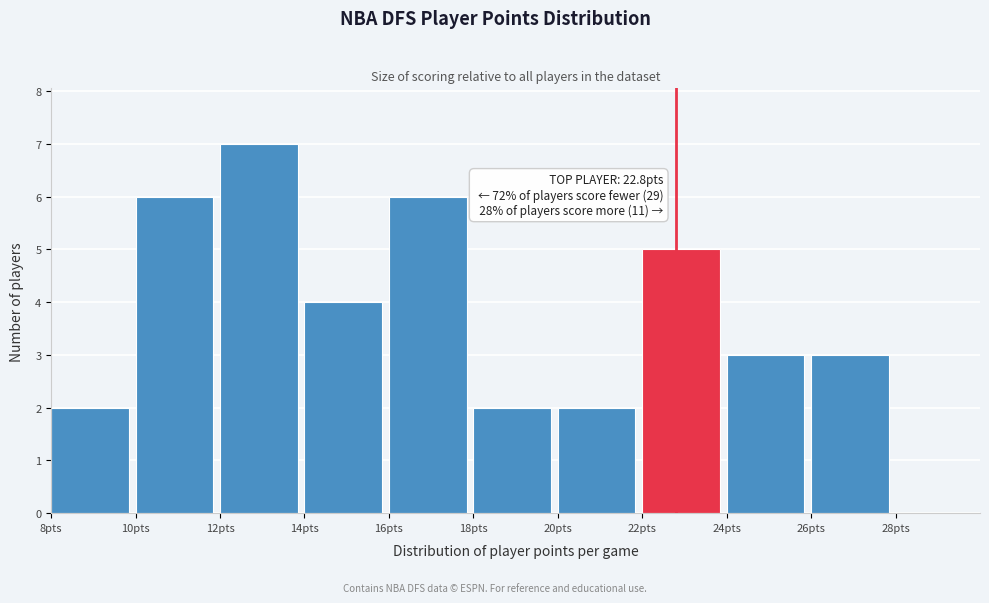

Which range on the x-axis has the tallest bar?

12 to 14